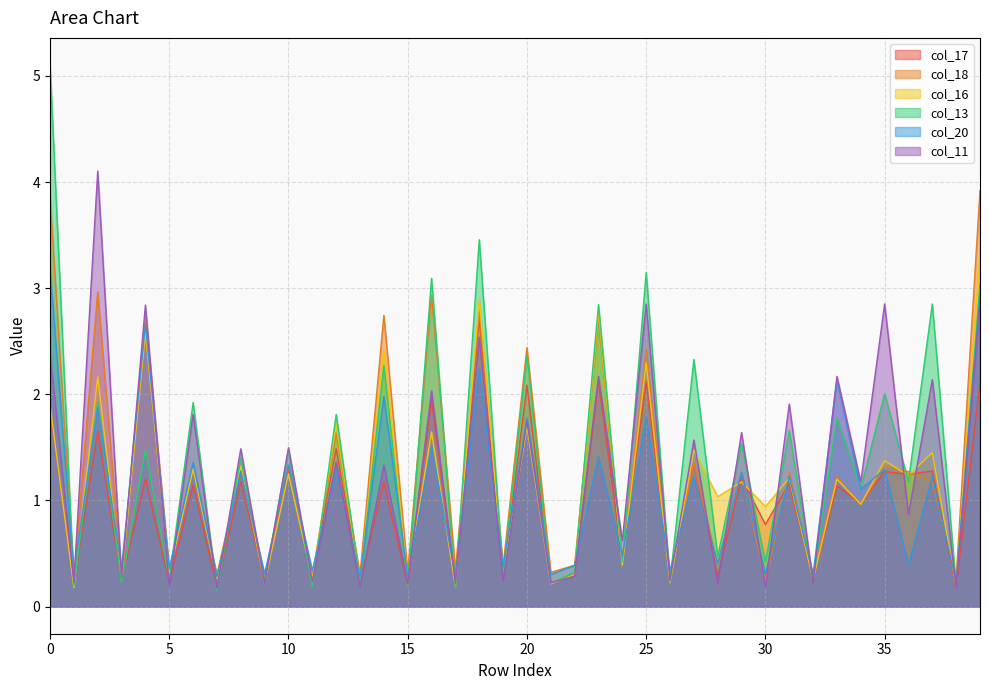

How many lines are shown in the chart?

6